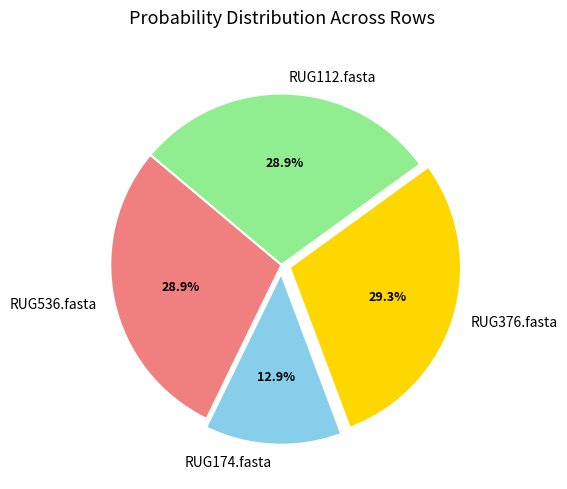

What percentage is the RUG536.fasta slice, to the nearest percent?

29%